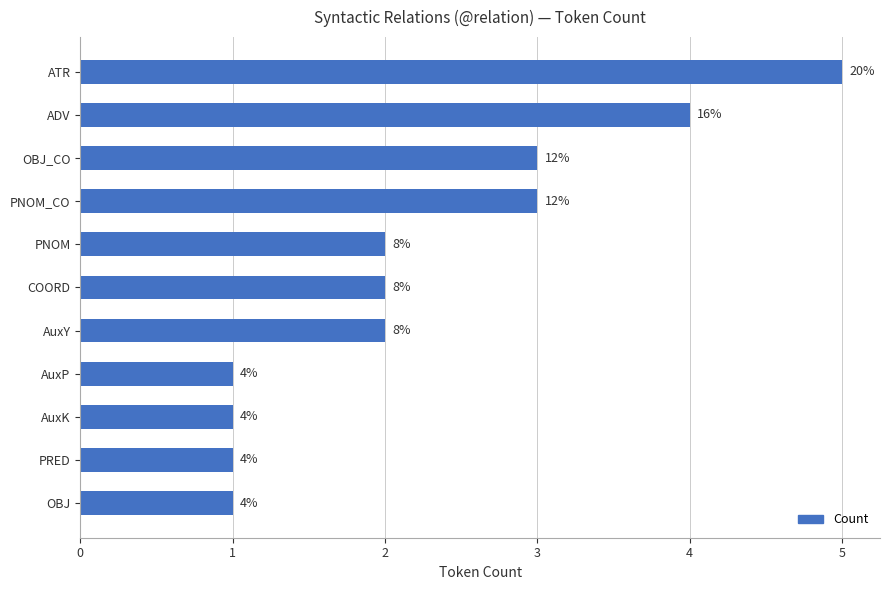

Count the values in the range 1 to 3.

9